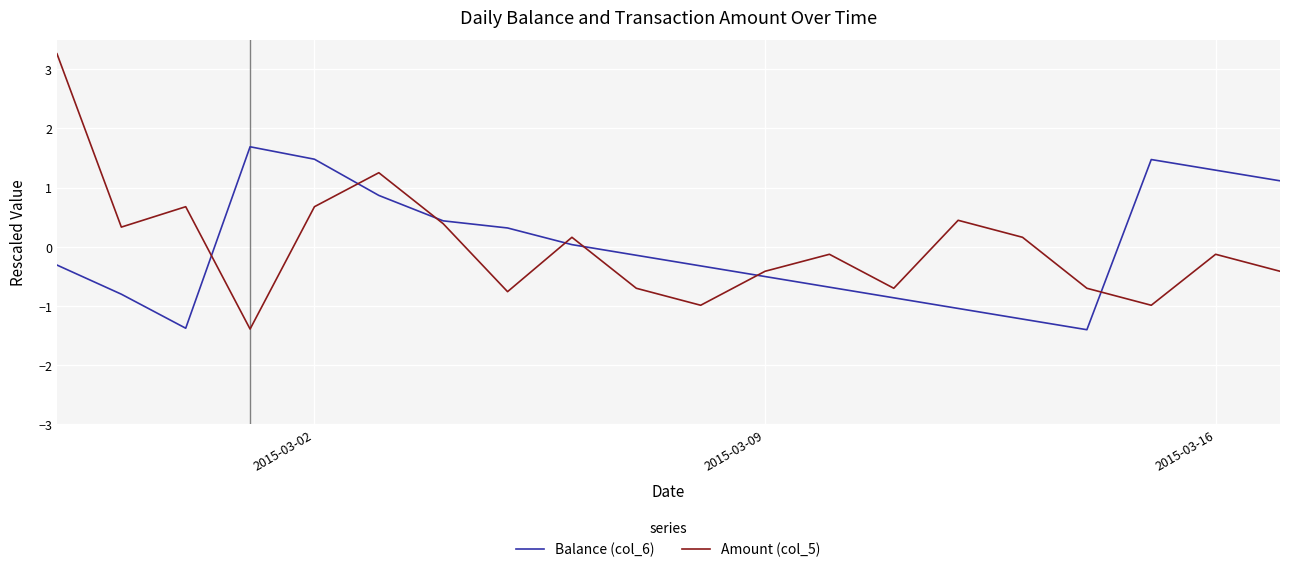

What are all the series names shown in the legend?

Balance (col_6), Amount (col_5)